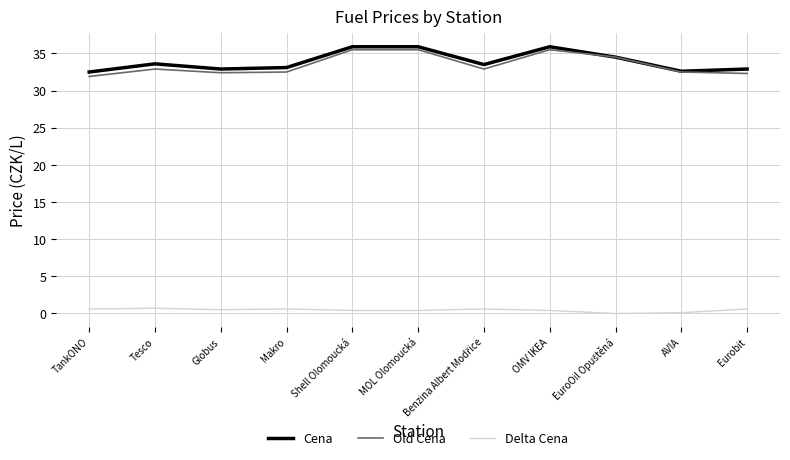

The Old Cena series shows 35.5 at Shell Olomoucká. True or false?

True